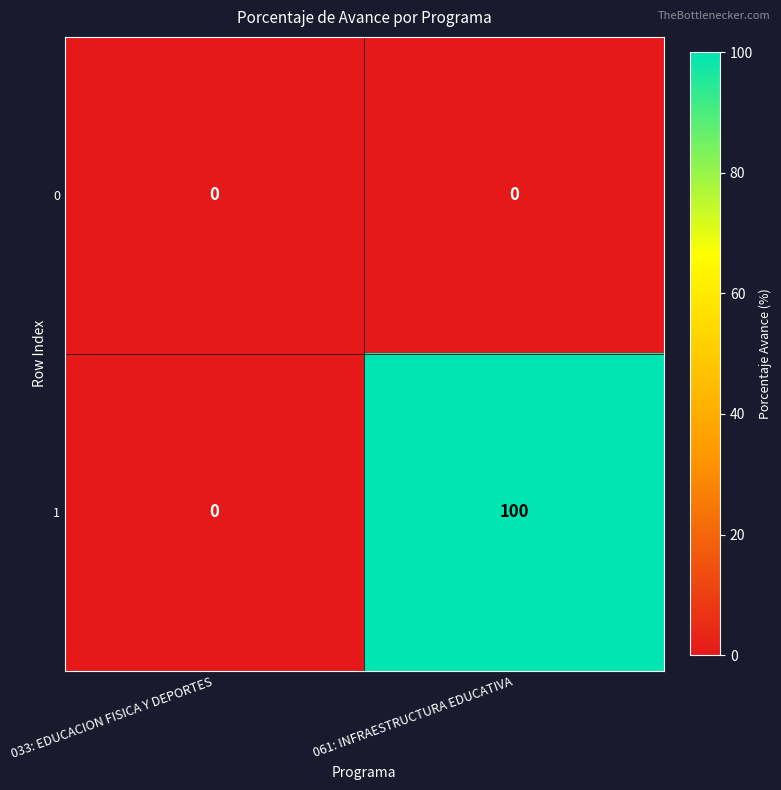

Between 033: EDUCACION FISICA Y DEPORTES and 061: INFRAESTRUCTURA EDUCATIVA, which series saw the biggest shift?

1